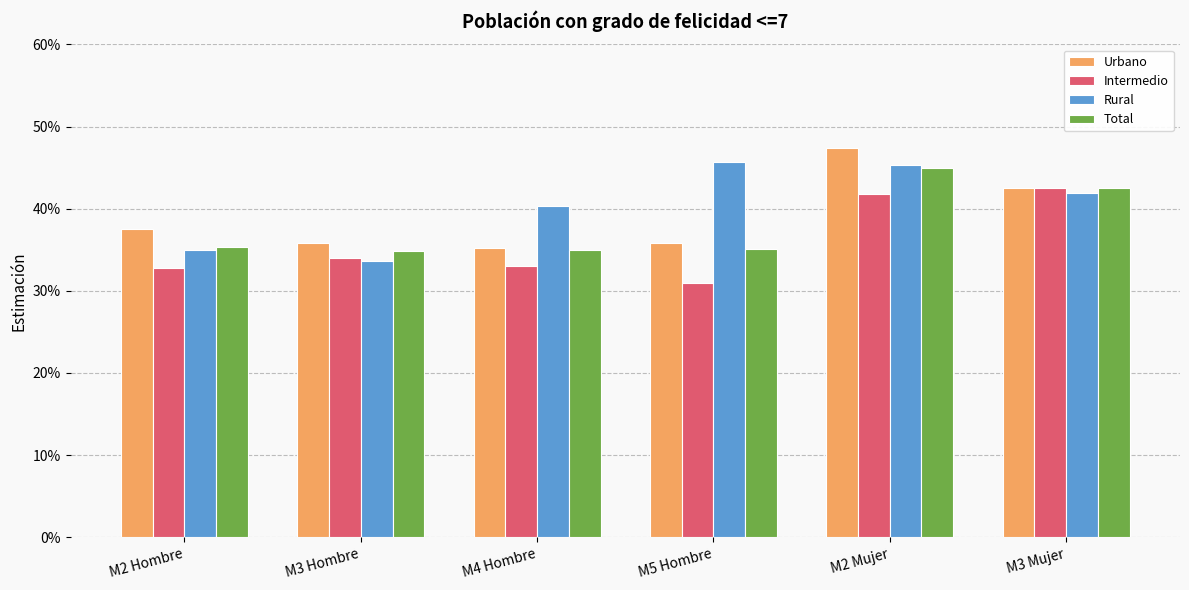

Does the chart contain stacked bars?

No